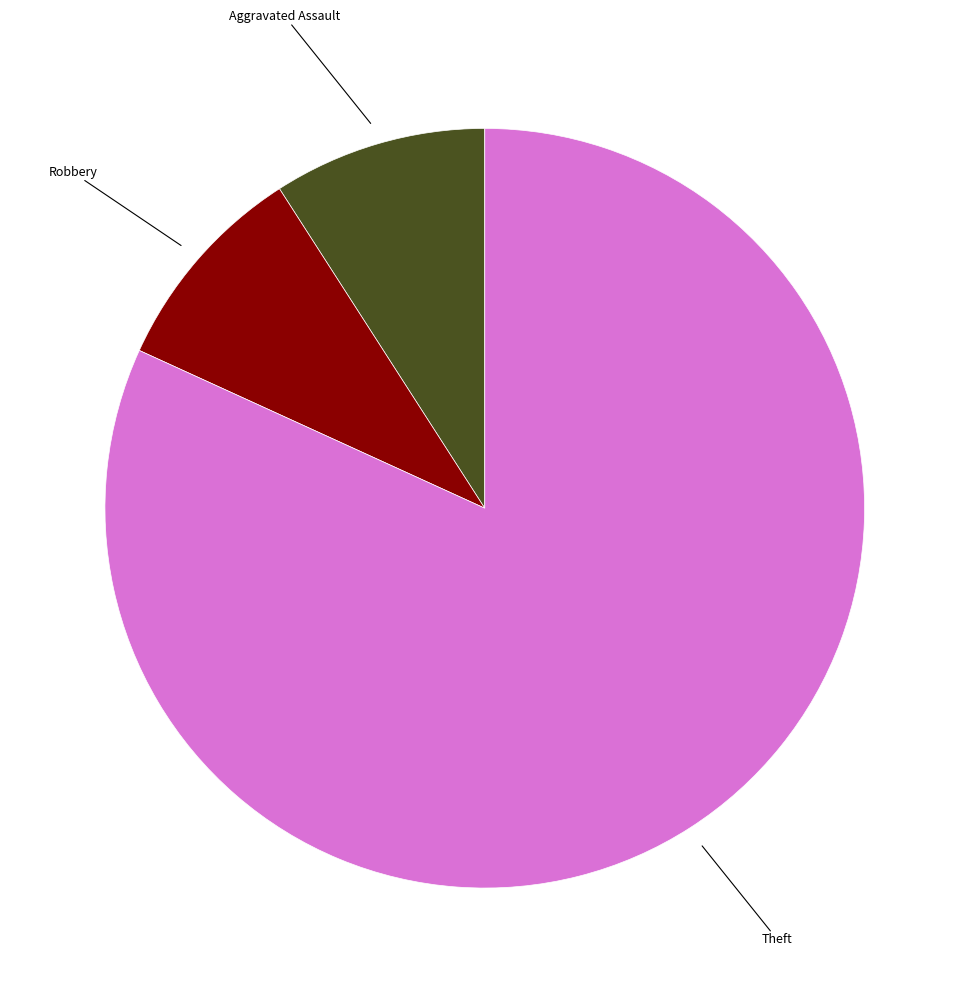

Is there a majority slice in this chart?

Yes